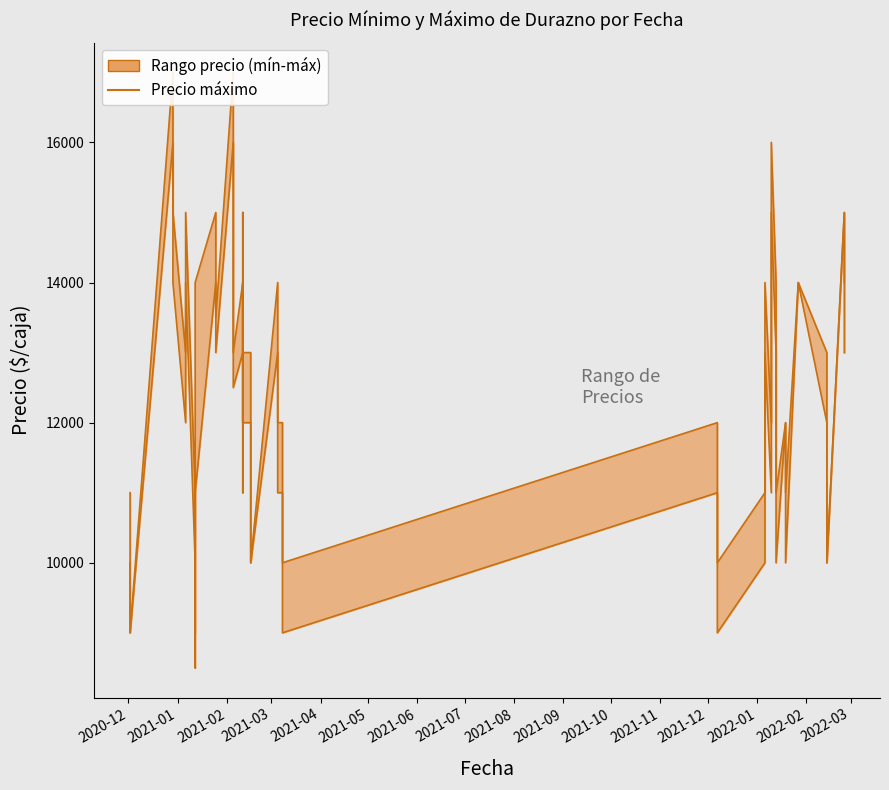

True or false: the data shows 6826 at 35.

False